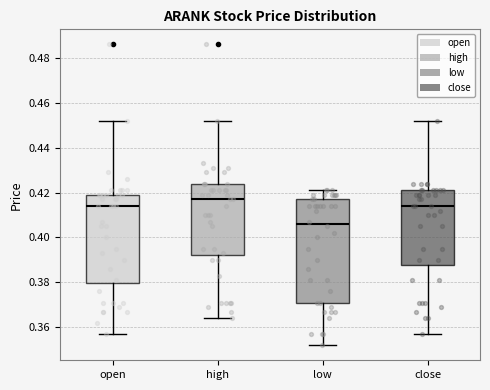

Where is the upper edge of the box for high on the y-axis? The values are not printed on the chart, so give them approximately, as read against the axis.

0.424